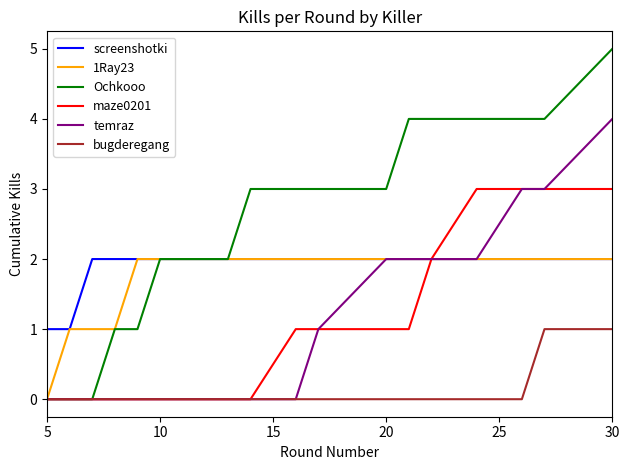

Which series has the largest range (max minus min)?

Ochkooo